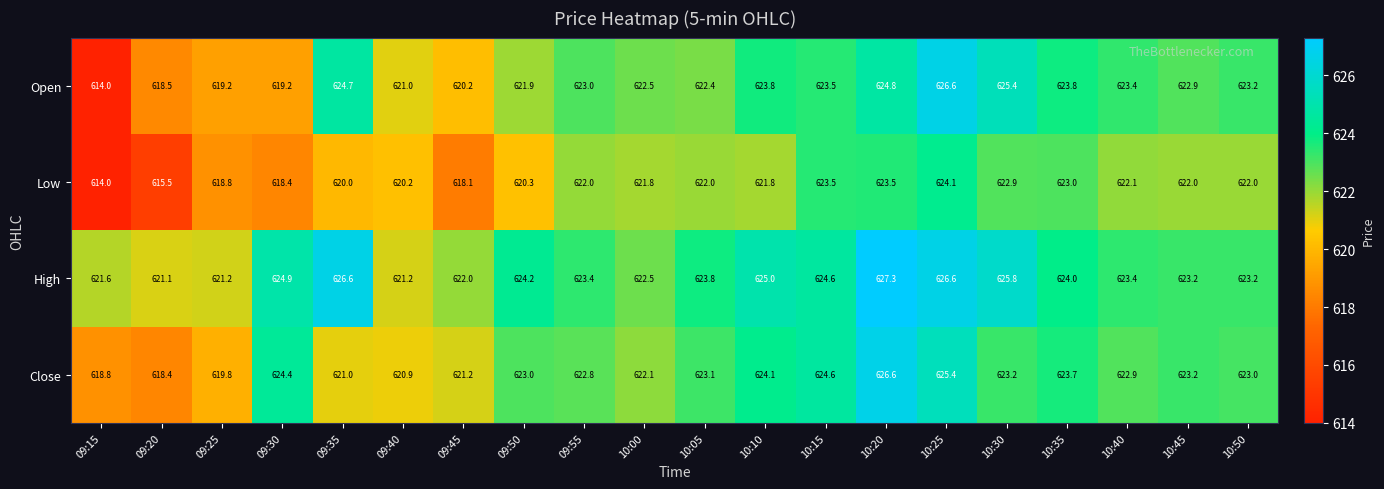

What is the sum of the Close values at 09:50 and 09:20?

1241.4